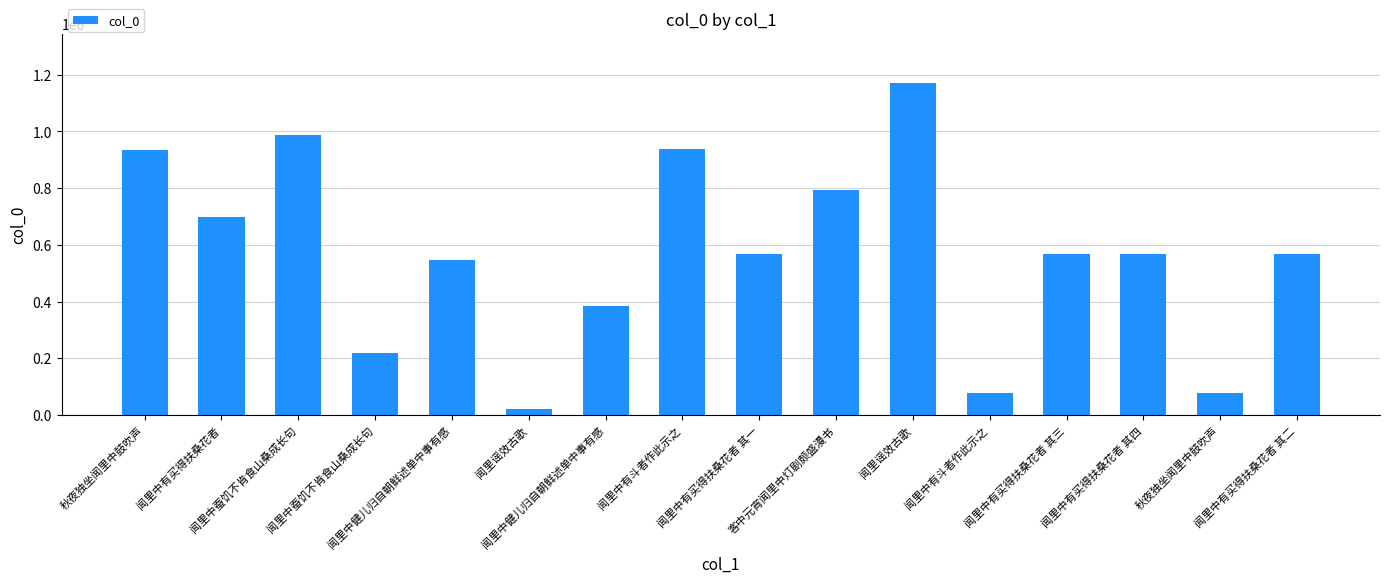

What is the difference between the maximum and second lowest values?

1091613